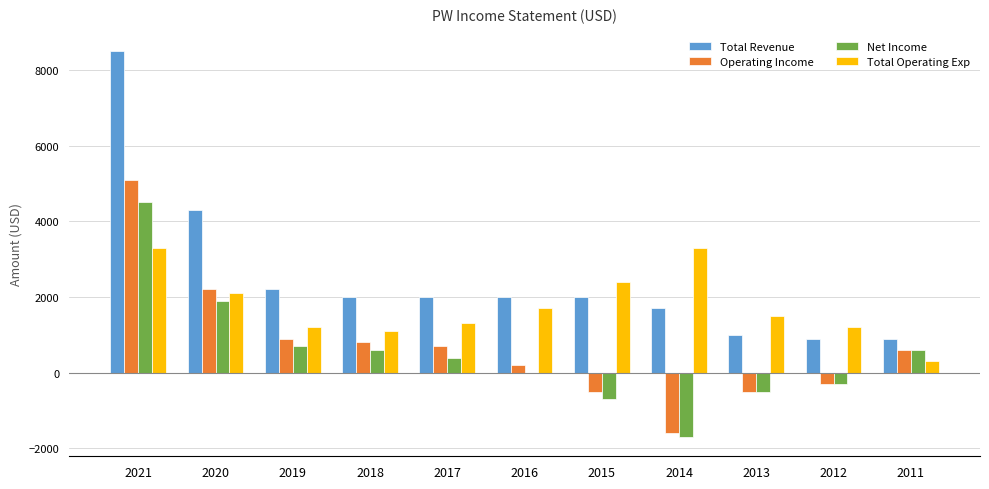

Which series has the widest spread of values?

Total Revenue